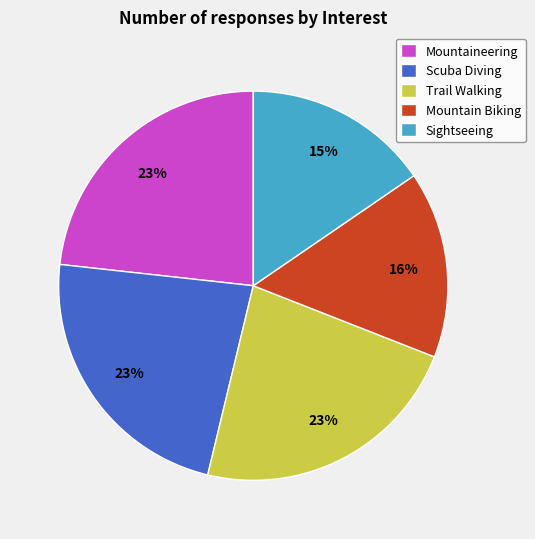

How many slices are in this pie chart?

5